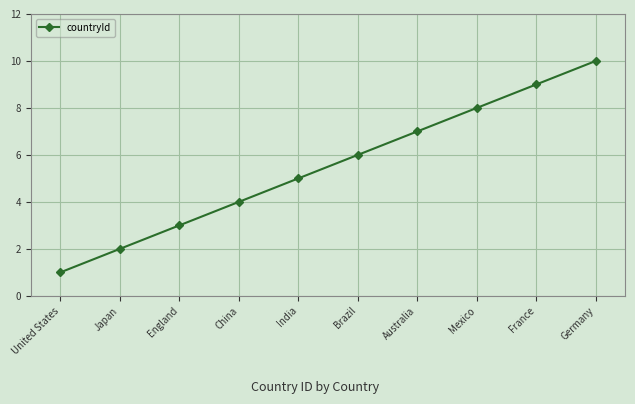

List the labels in order of value, smallest first.

United States, Japan, England, China, India, Brazil, Australia, Mexico, France, Germany